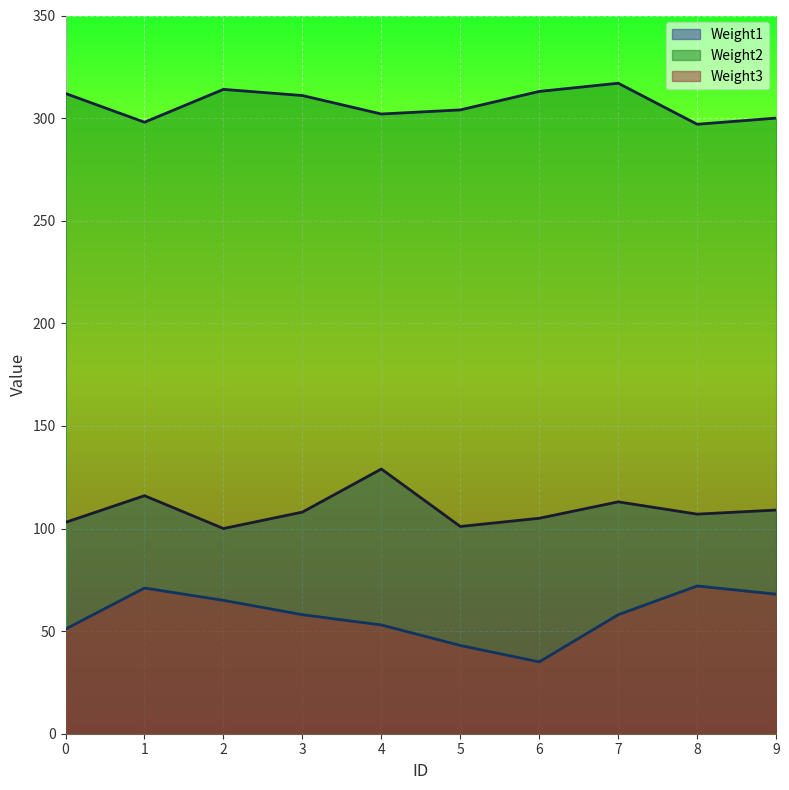

Is it true that Weight2 equals 313 at 6?

True